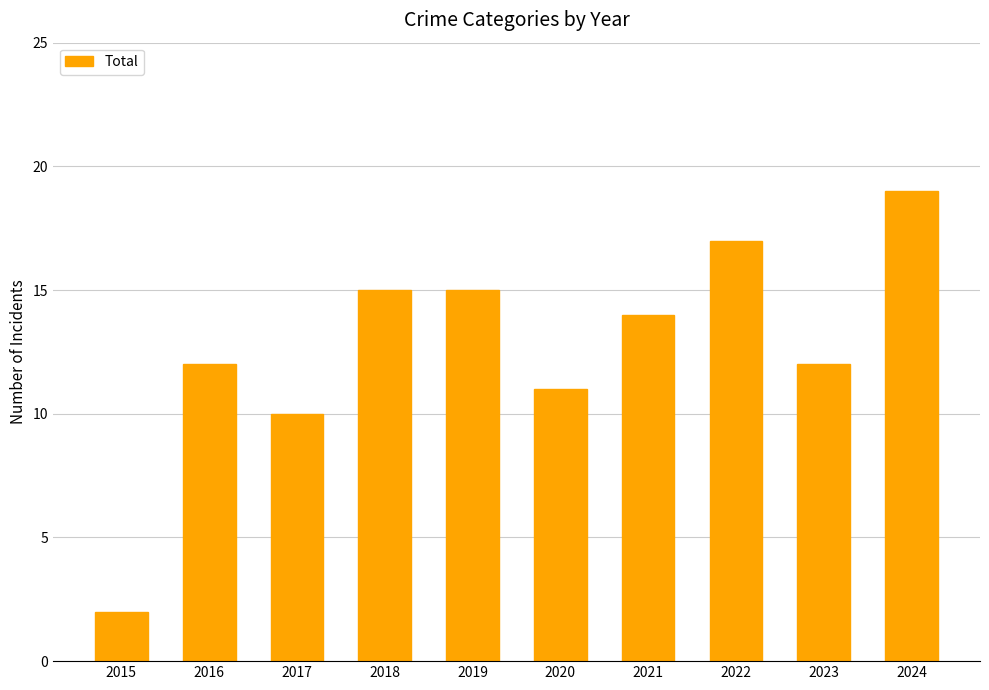

Which category has the lowest value across all series?

2015